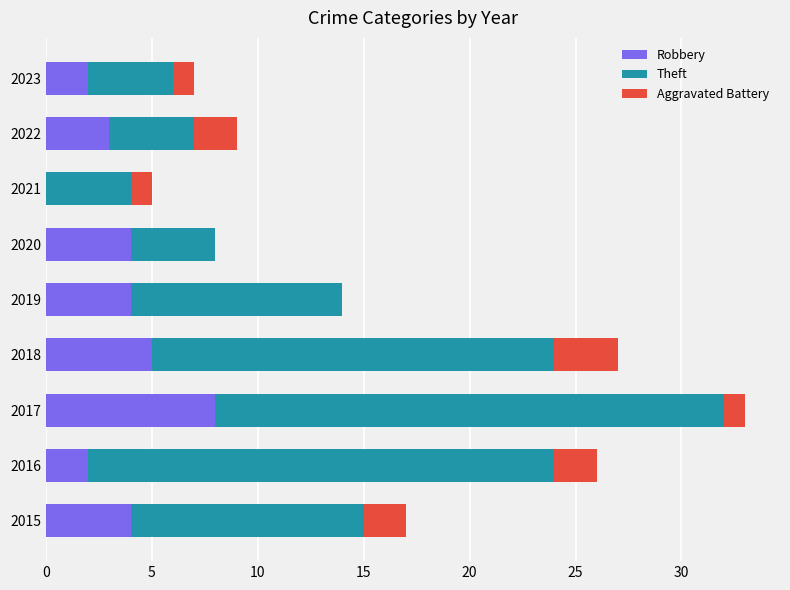

Read the Robbery value at 2015.

4